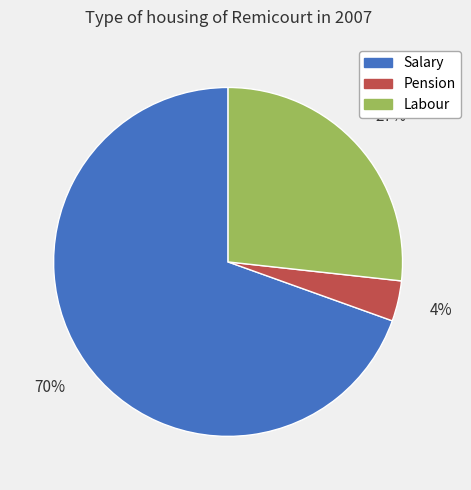

Does Salary represent more than half of the total?

Yes